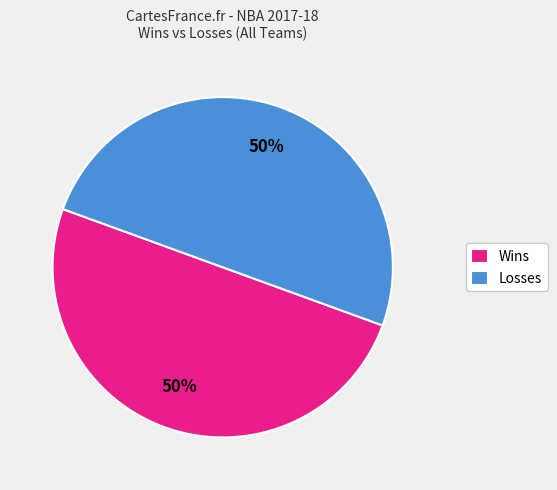

What is the ratio of the value at Losses to the value at Wins?

1.0